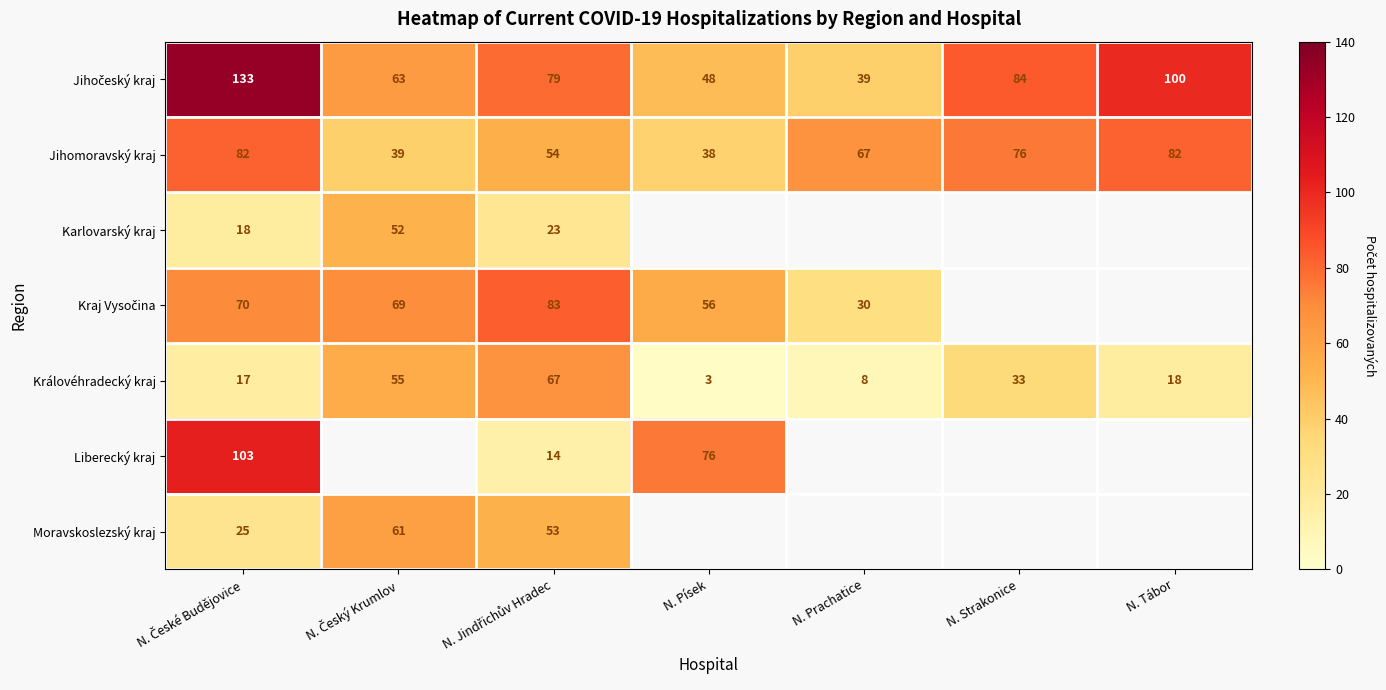

True or false: Jihomoravský kraj has a value of 38 at N. Písek.

True